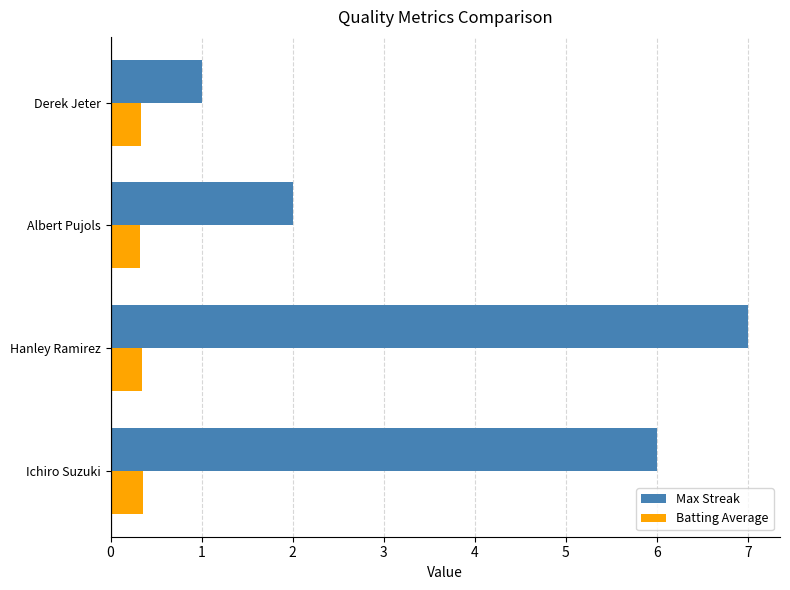

Rank the series by their maximum value, from highest to lowest.

Max Streak, Batting Average